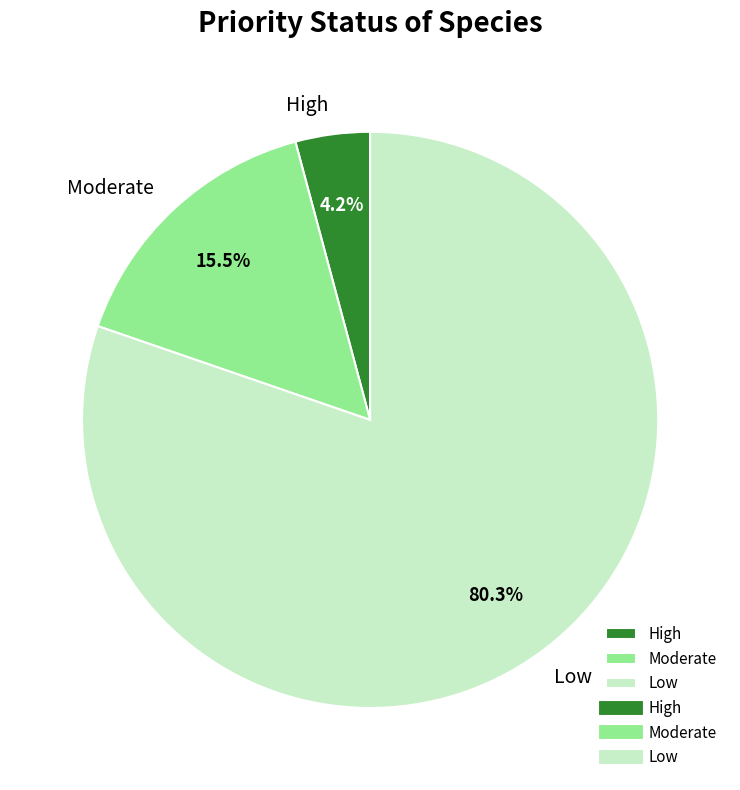

What percentage is the High slice, to the nearest percent?

4%